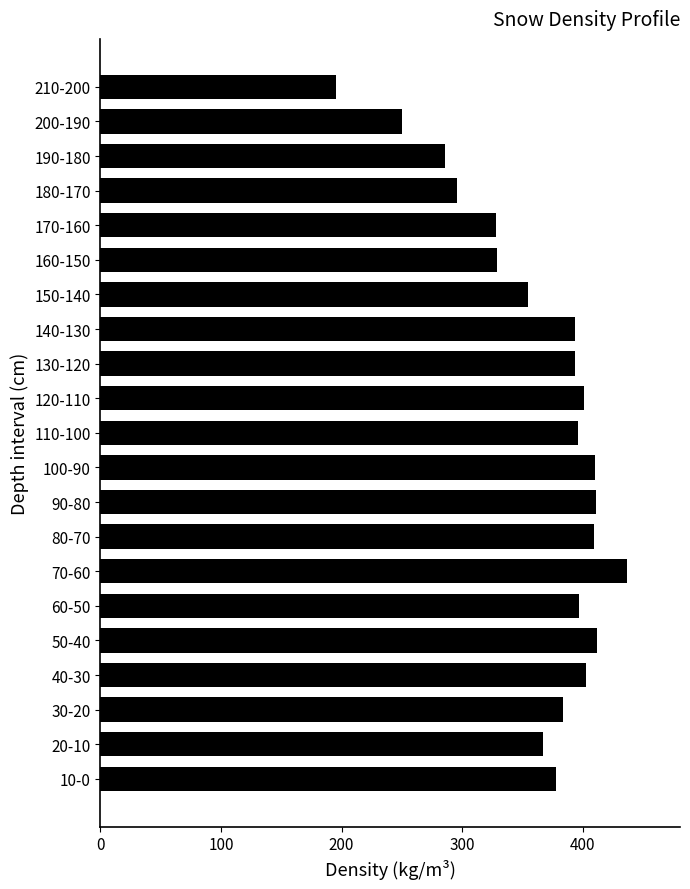

Read the value at 40-30.

403